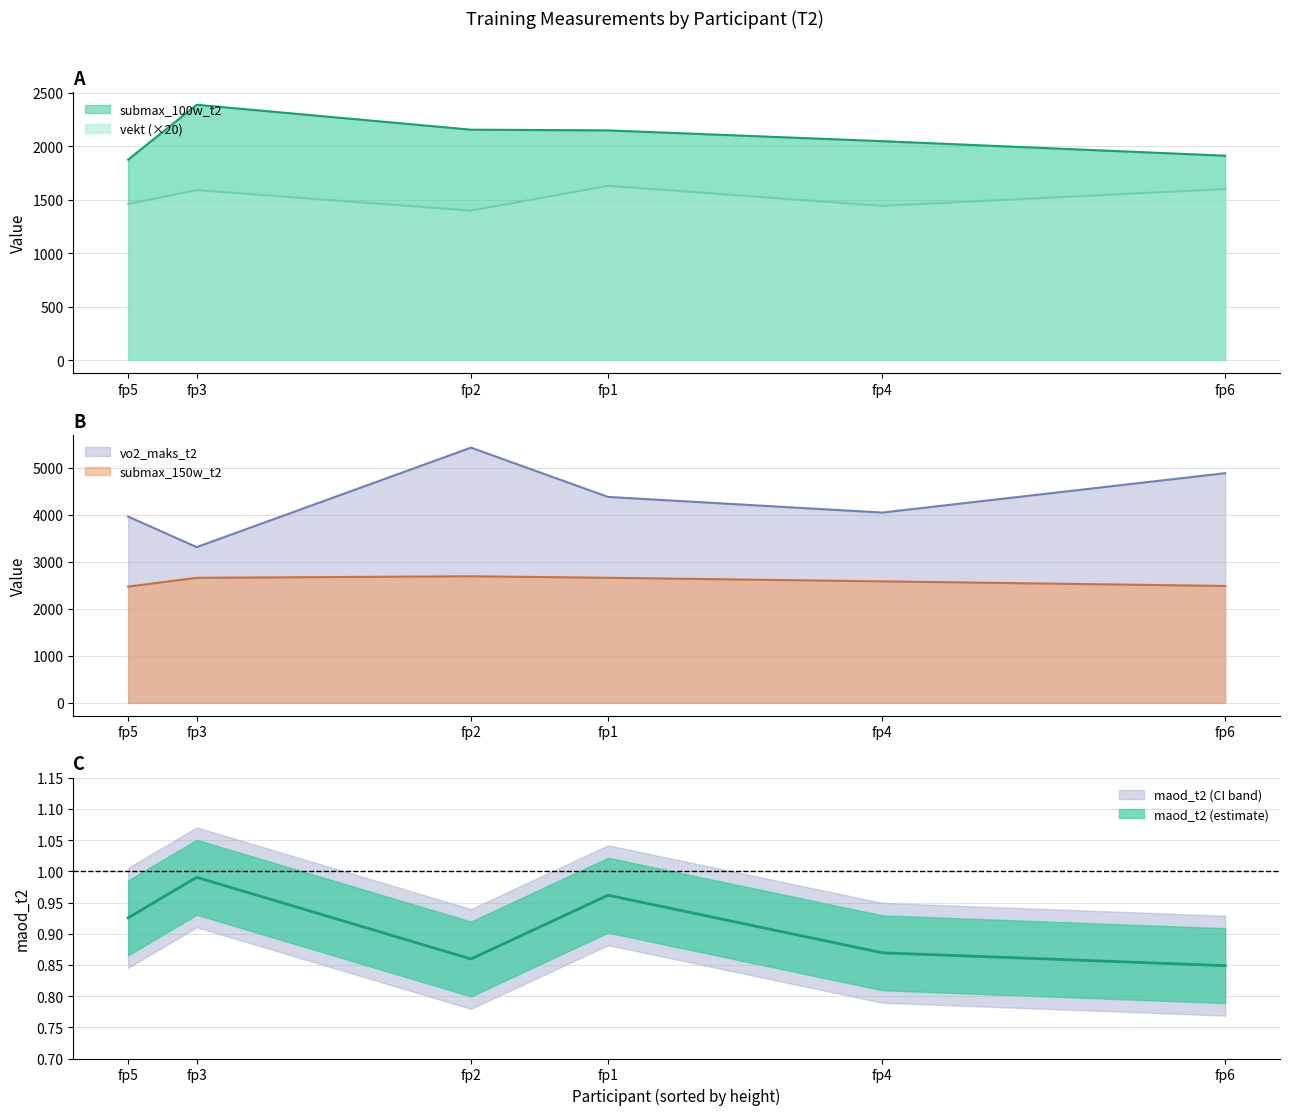

What is the total value across all series at fp6?

9368.8